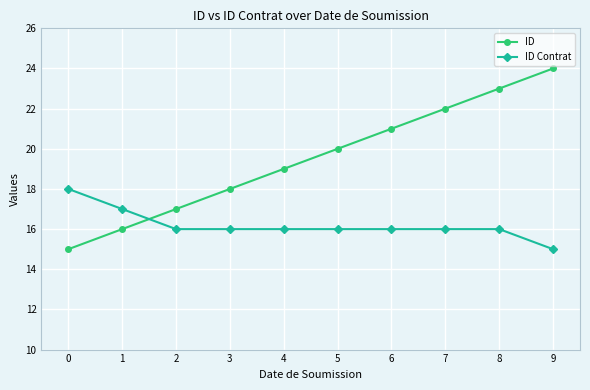

Which series has the largest range (max minus min)?

ID